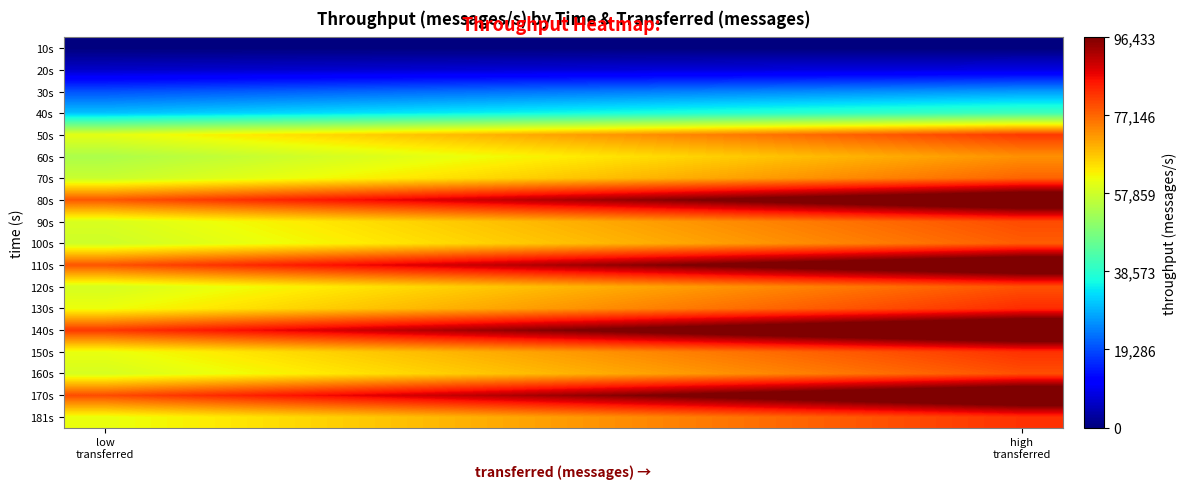

How many data points does each series have?

12